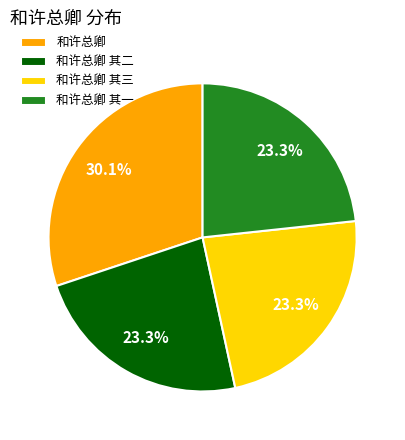

What percentage is the 和许总卿 其一 slice, to the nearest percent?

23%